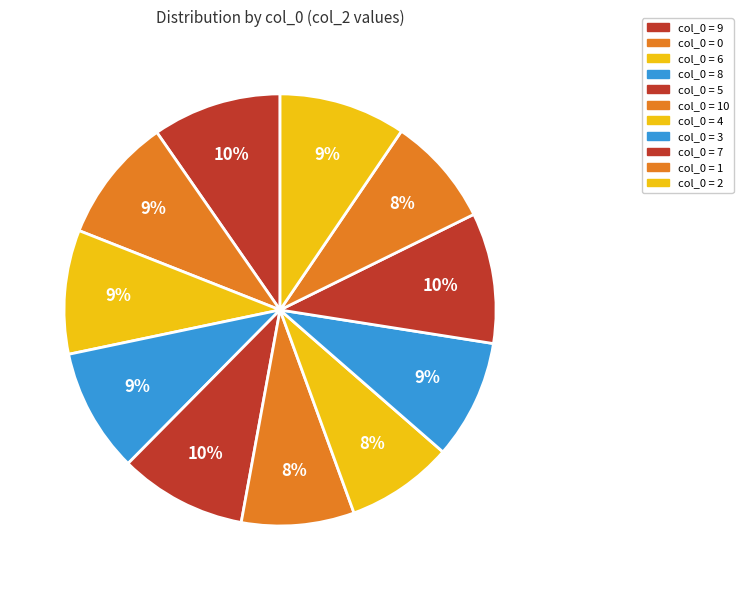

How many slices are in this pie chart?

11